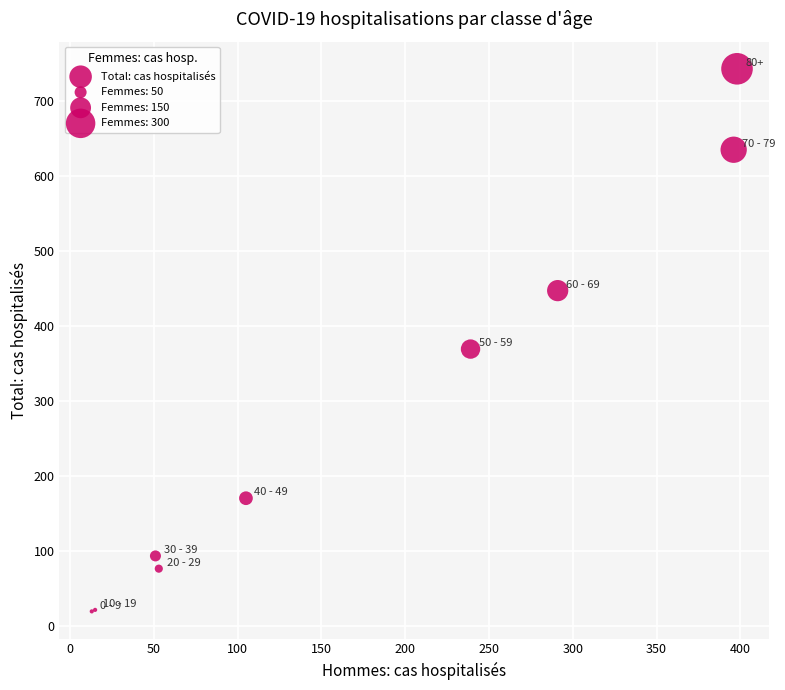

What Y value in the scatter plot is closest to 381?

369